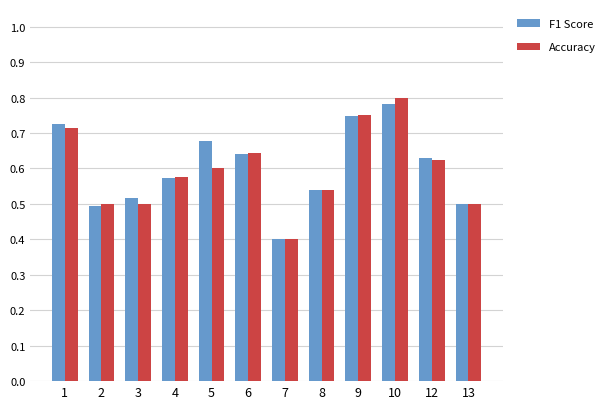

Count the Accuracy values in the range 0 to 1.

12